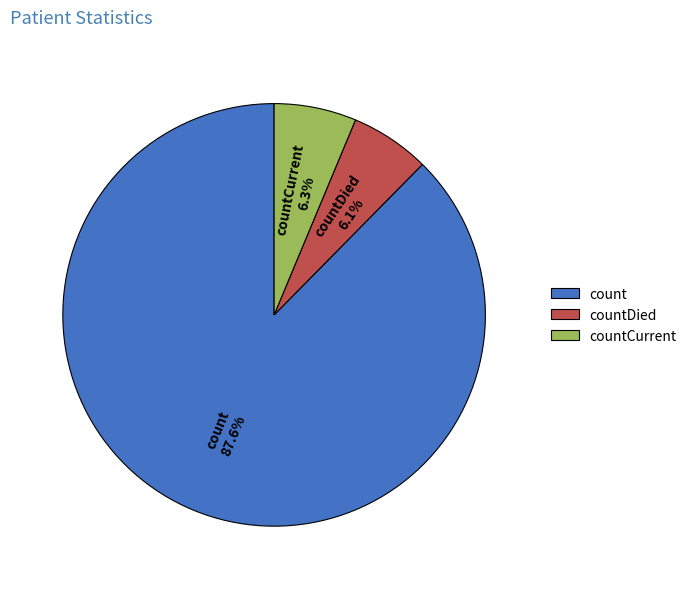

Which category has the biggest portion of the pie?

count